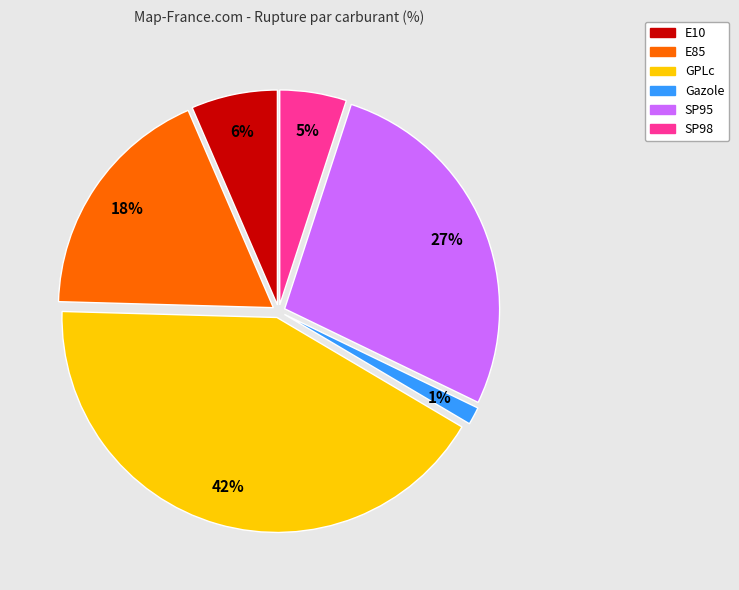

Is it true that E85 is 13% of the pie?

False